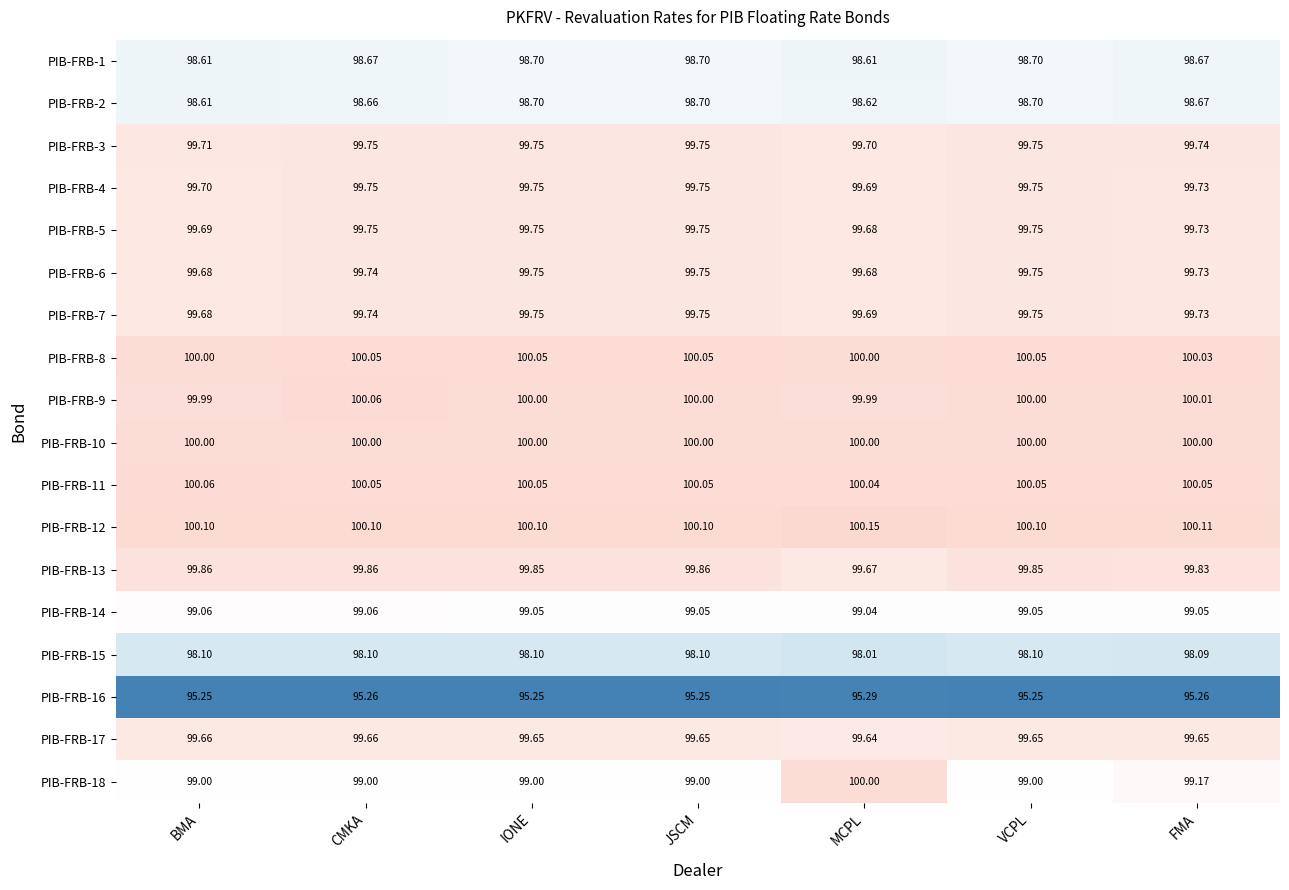

At which category is the sum across all series the highest?

MCPL